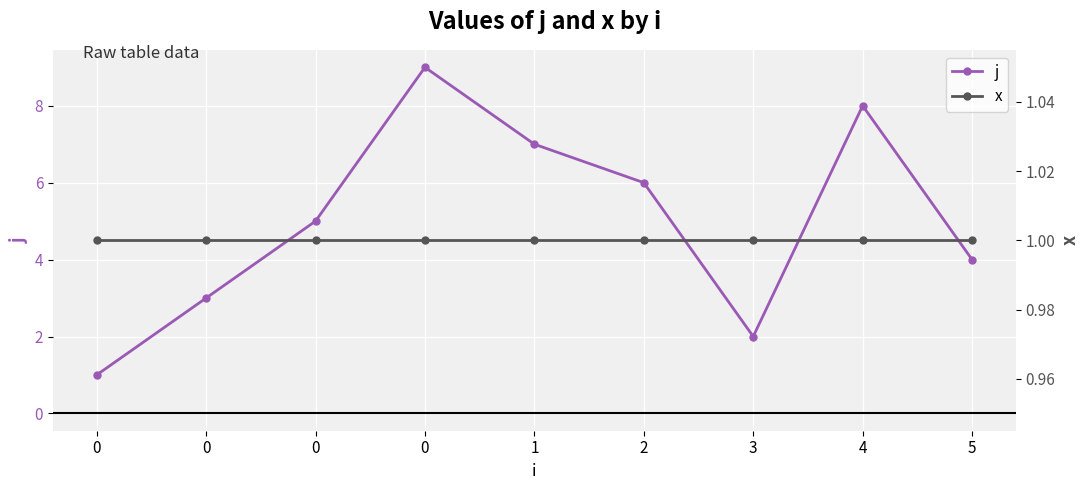

Which series changed the most between 0 and 4?

j